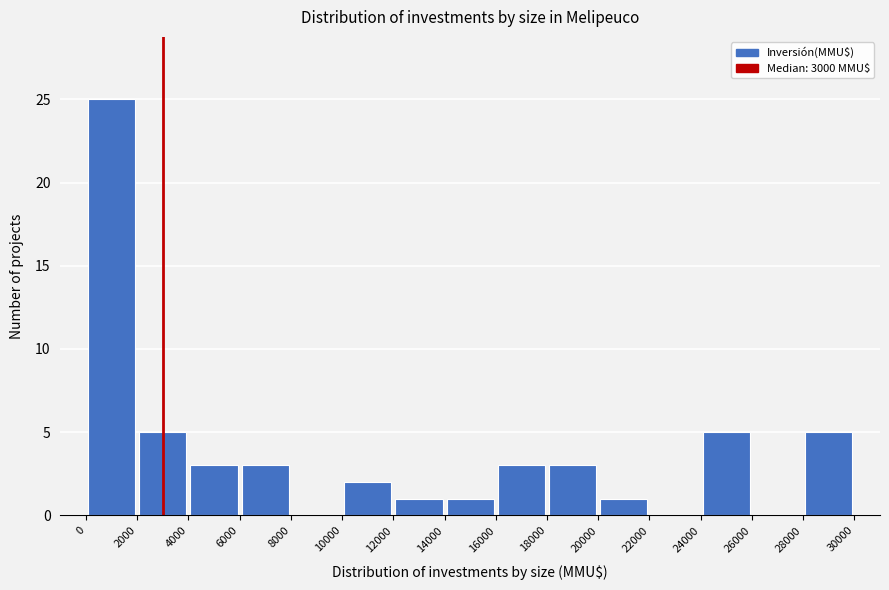

Reading left to right, transcribe this chart: for each bar, give the range it covers on the x-axis and its height. The values are not printed on the chart, so give them approximately, as read against the axis.

0 to 2000: 25
2000 to 4000: 5
4000 to 6000: 3
6000 to 8000: 3
8000 to 10000: 0
10000 to 12000: 2
12000 to 14000: 1
14000 to 16000: 1
16000 to 18000: 3
18000 to 20000: 3
20000 to 22000: 1
22000 to 24000: 0
24000 to 26000: 5
26000 to 28000: 0
28000 to 30000: 5